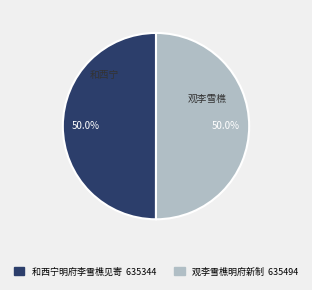

Count the number of slices in the pie.

2